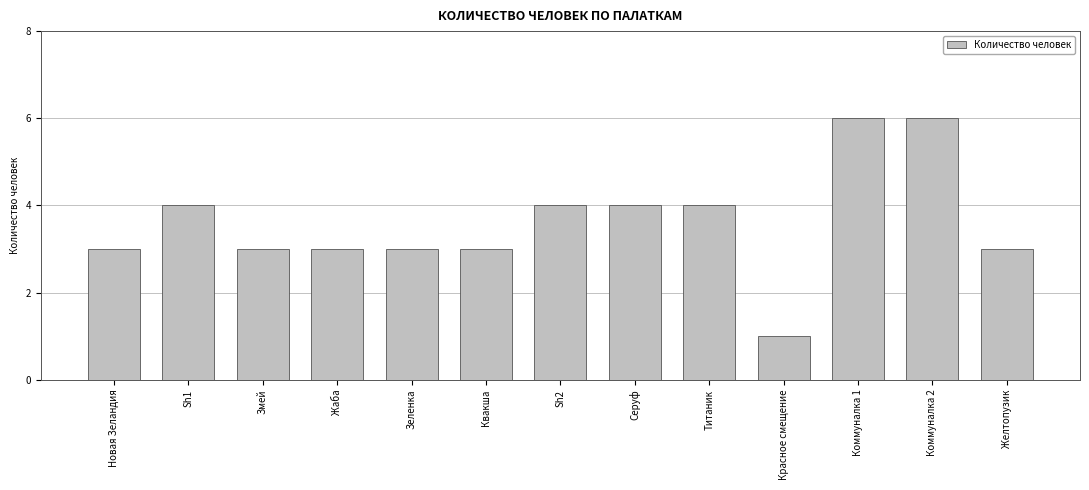

Between Зеленка and Титаник, which is larger?

Титаник